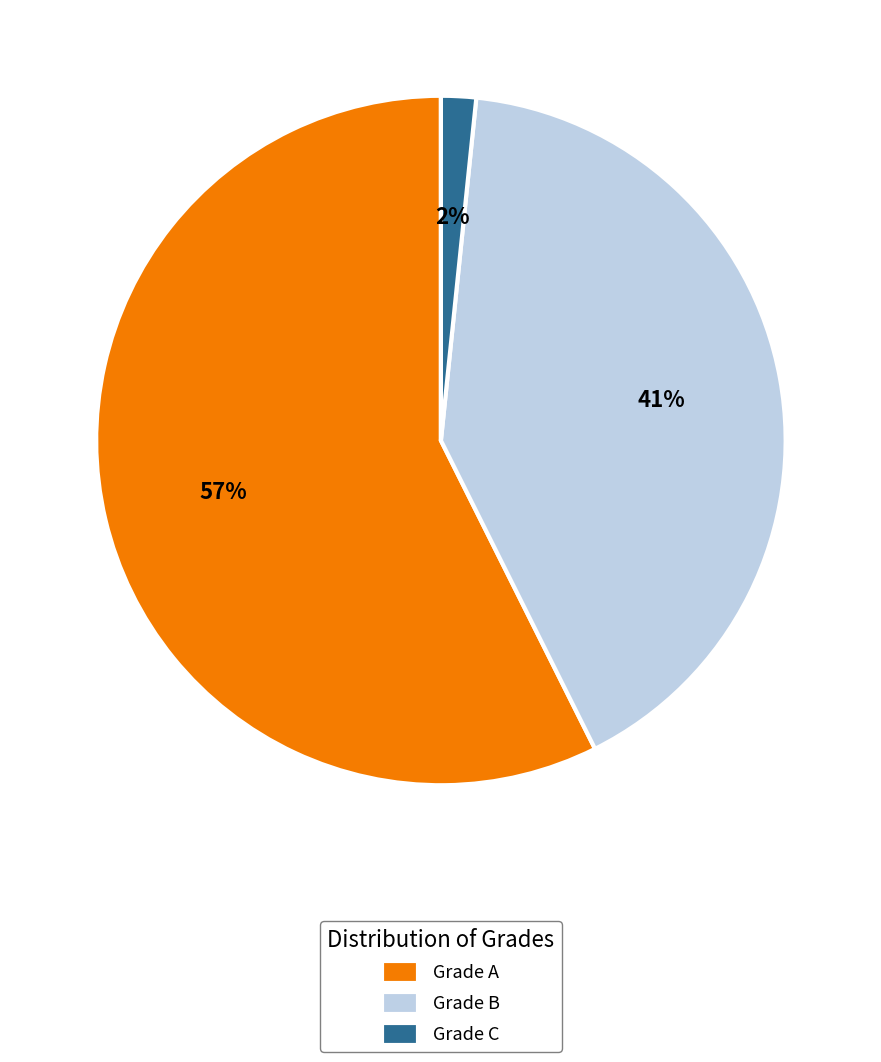

The Grade B slice represents 34% of the pie. True or false?

False